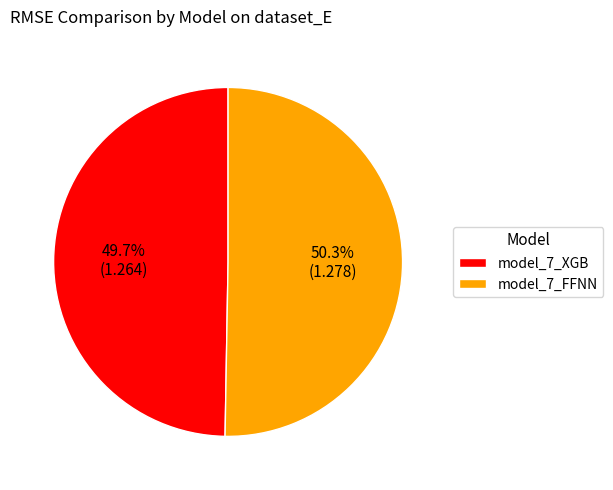

Is it true that model_7_XGB is 63% of the pie?

False